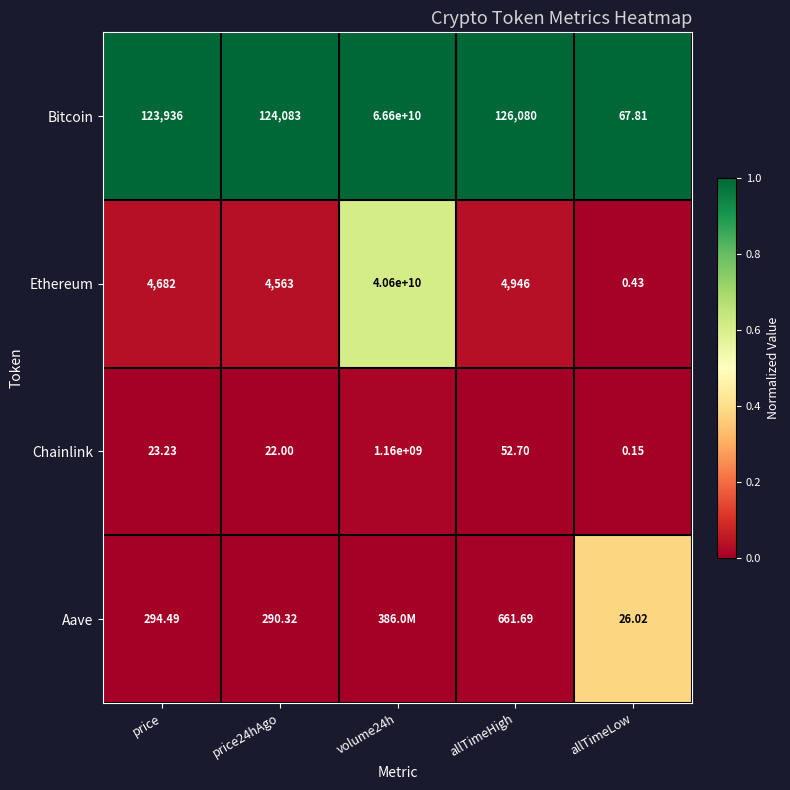

How many values in the Bitcoin series are below 124083?

2